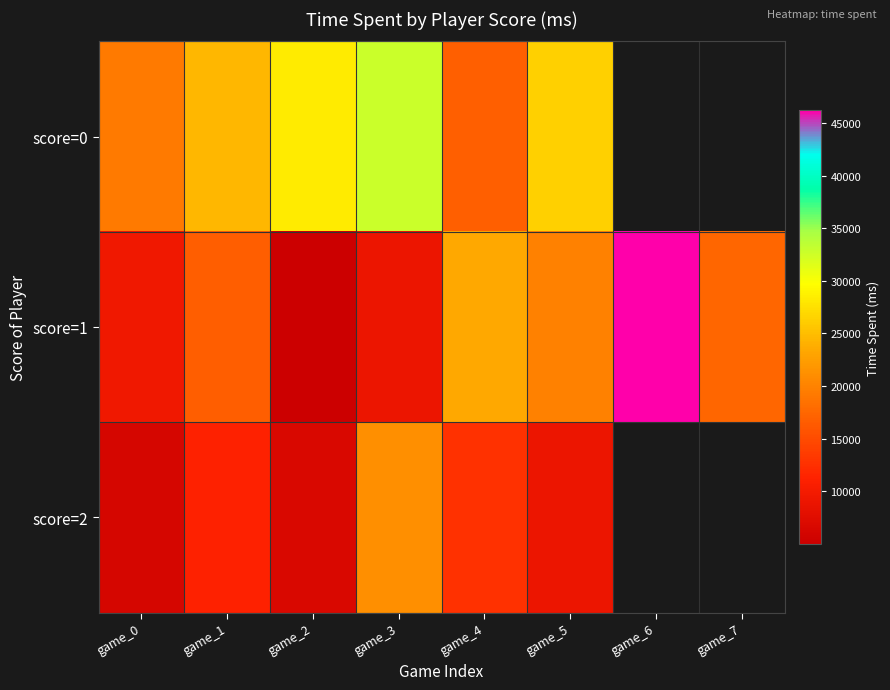

What is the greatest value displayed?

46197.0